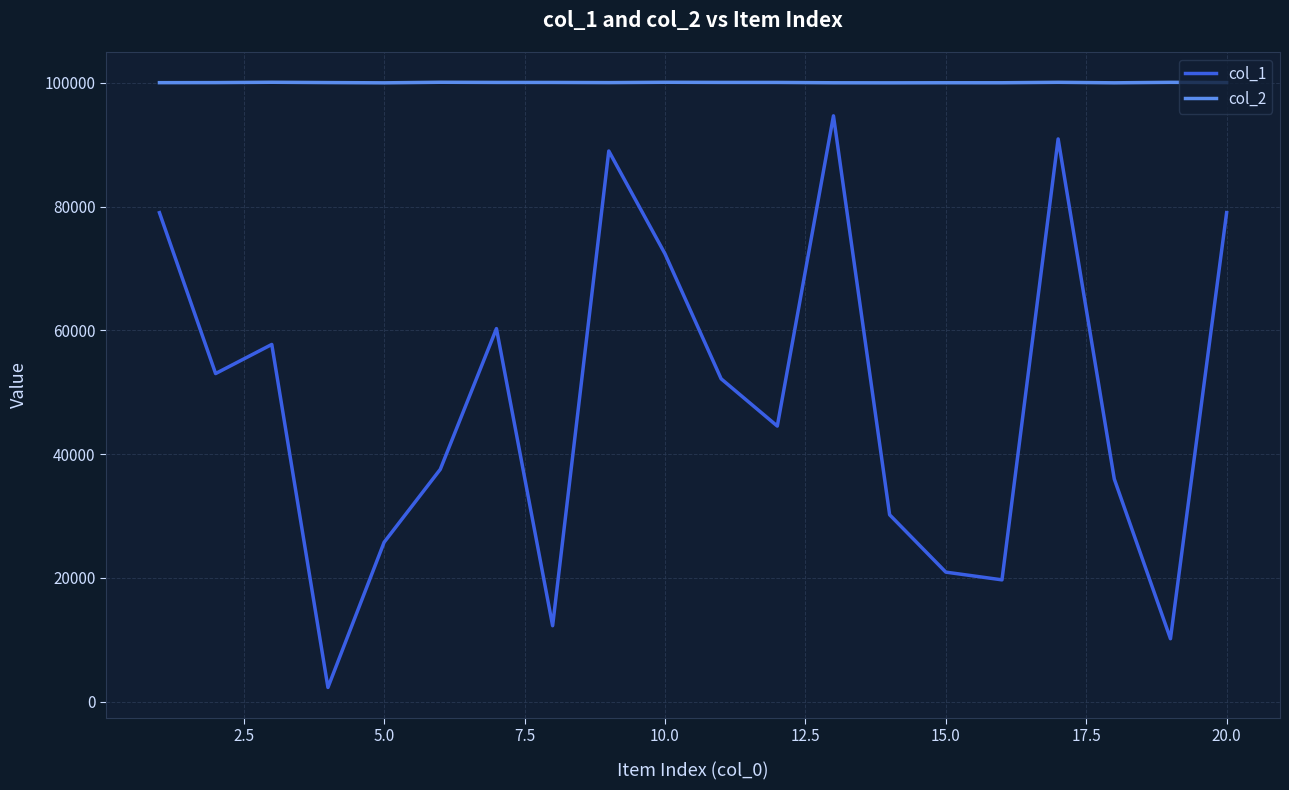

Rank the series by their average value, from highest to lowest.

col_2, col_1